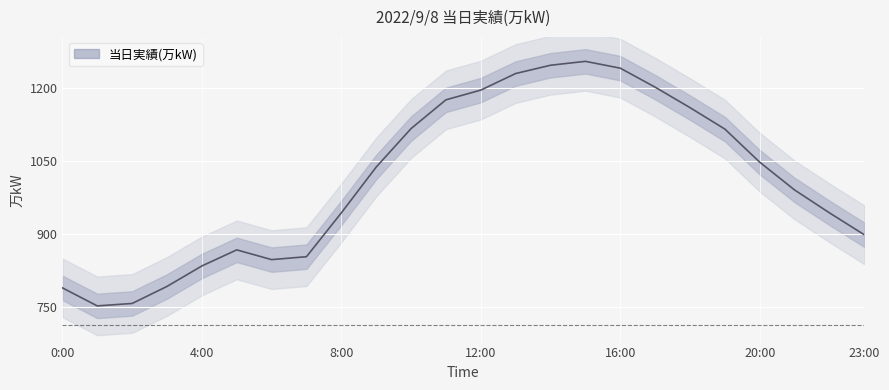

Between 12:00 and 16:00, which is larger?

16:00